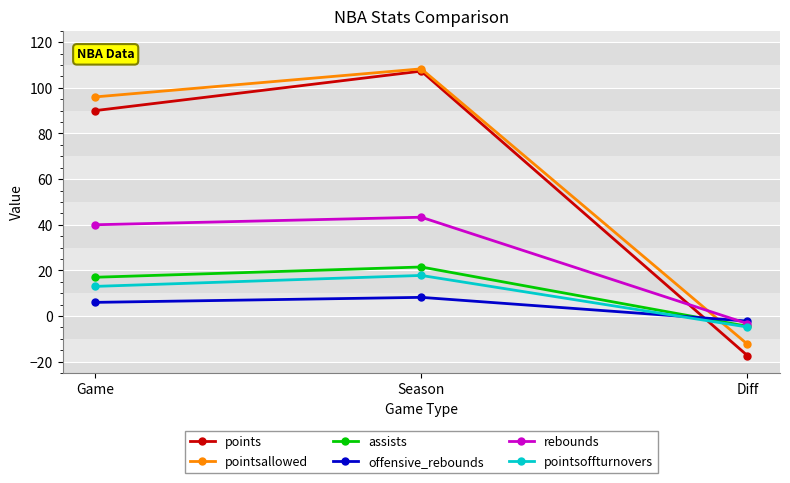

Read the points value at Diff.

-17.3